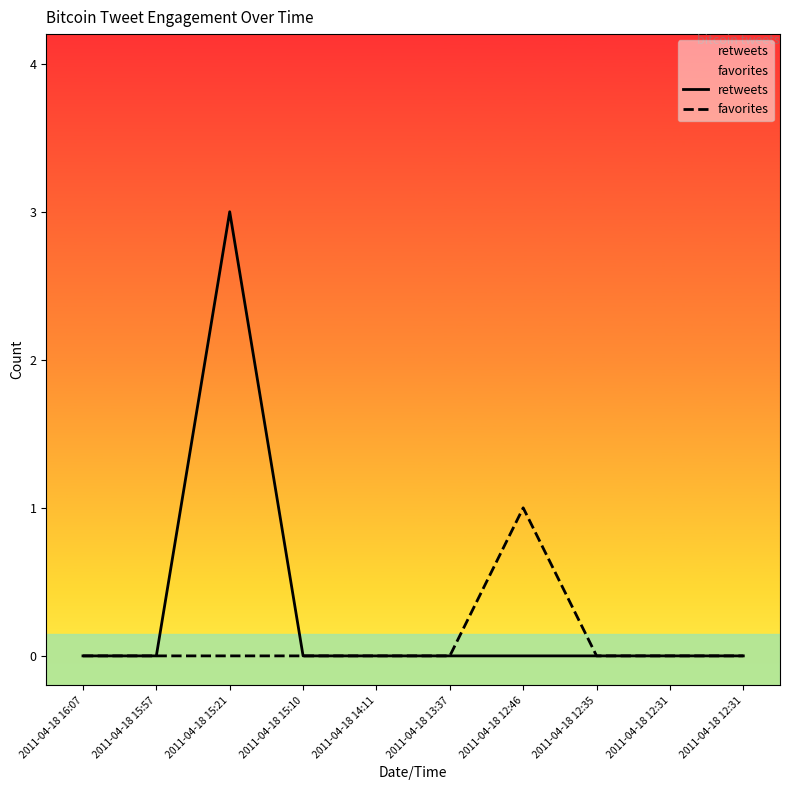

What is the highest value of the favorites series?

1